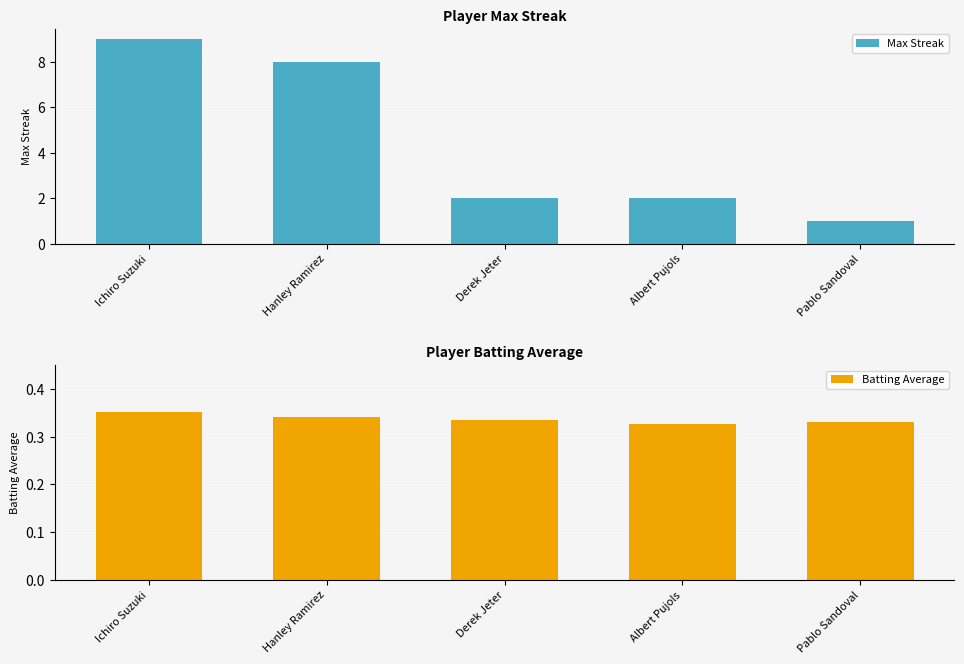

How many data points in Max Streak are less than 2?

1